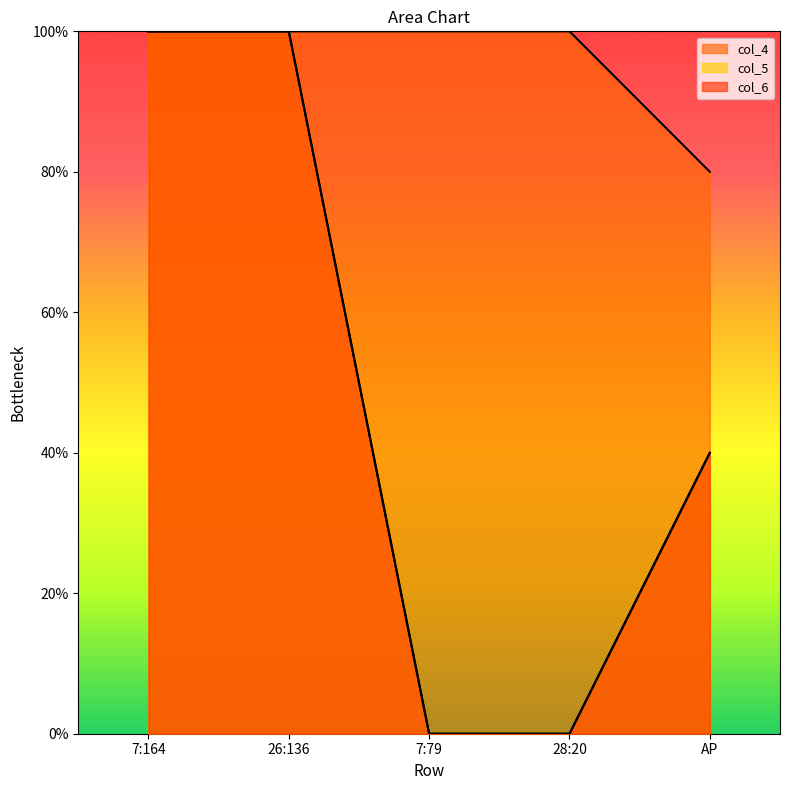

List the series in order of their peak value, highest first.

col_5, col_6, col_4